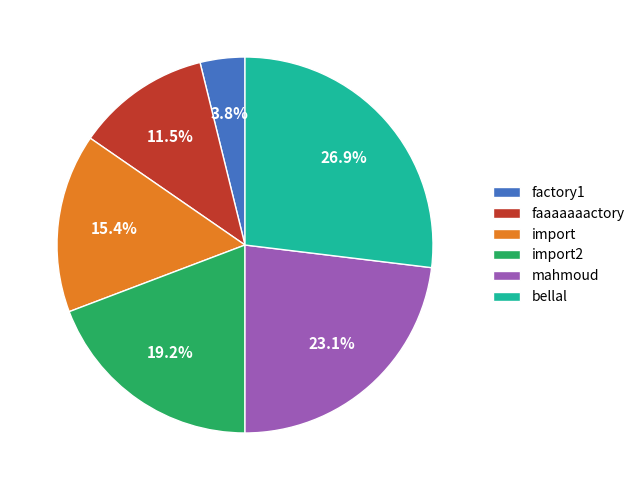

Which slice is the smallest?

factory1